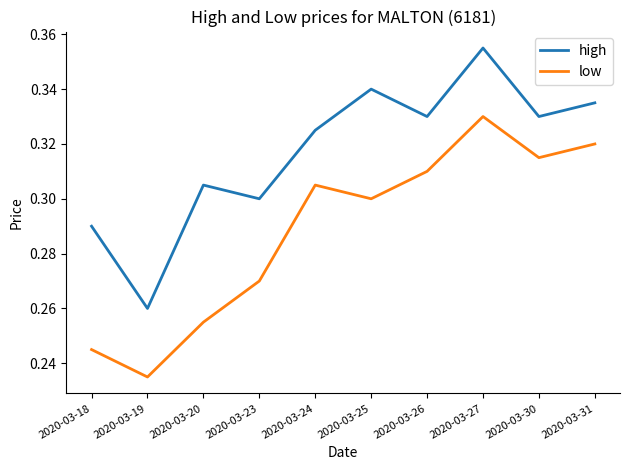

Where is the first local maximum for low?

2020-03-24